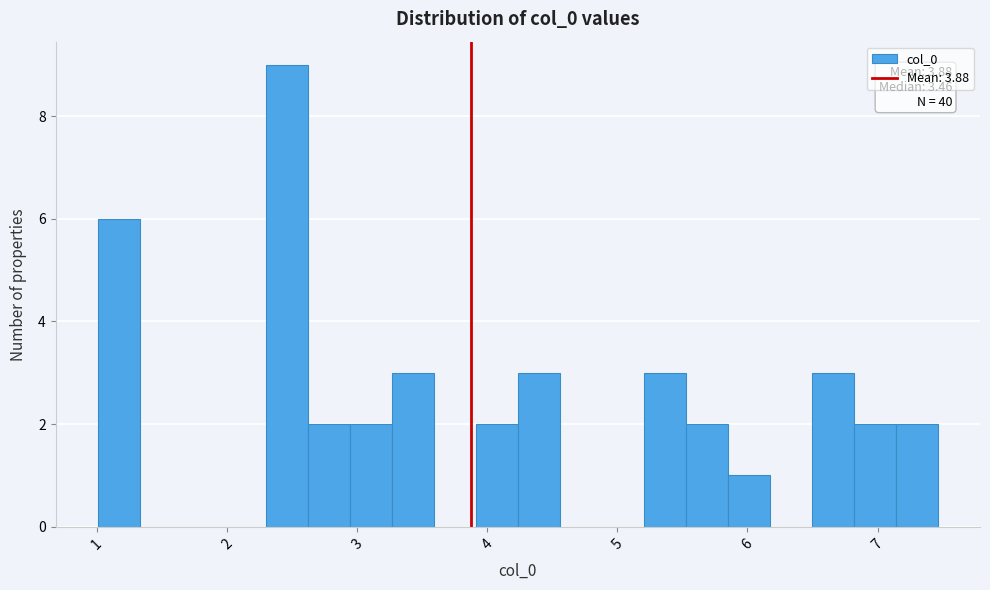

Around what value on the x-axis is the tallest bar? Give the approximate position of its centre, as read against the axis.

2.5